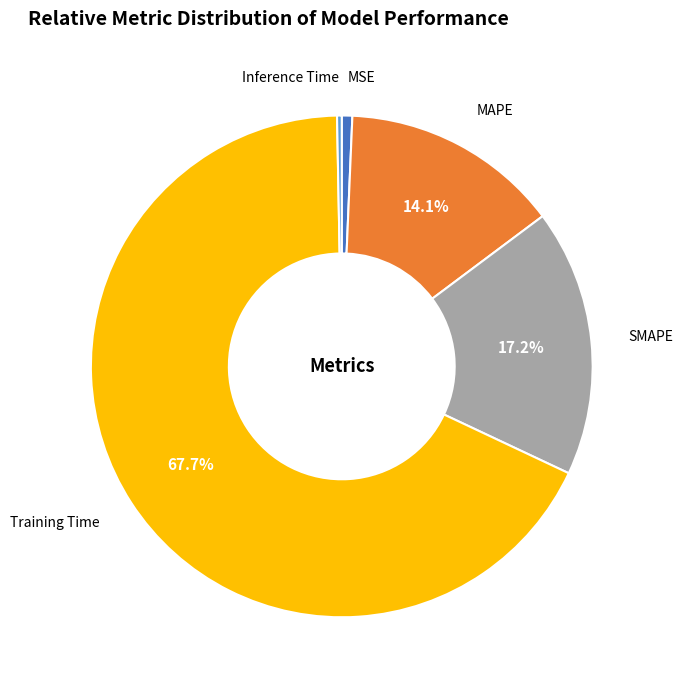

What percentage do Training Time and MAPE together represent?

81.8%